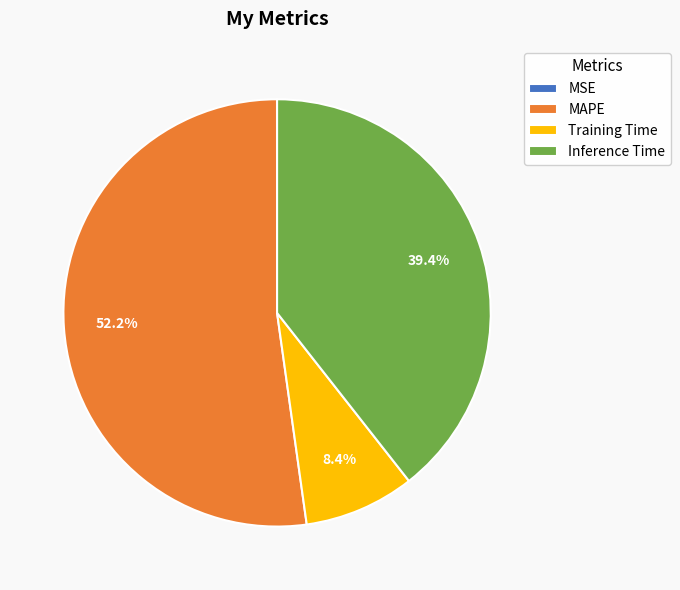

To the nearest percent, what is the average slice percentage?

25%